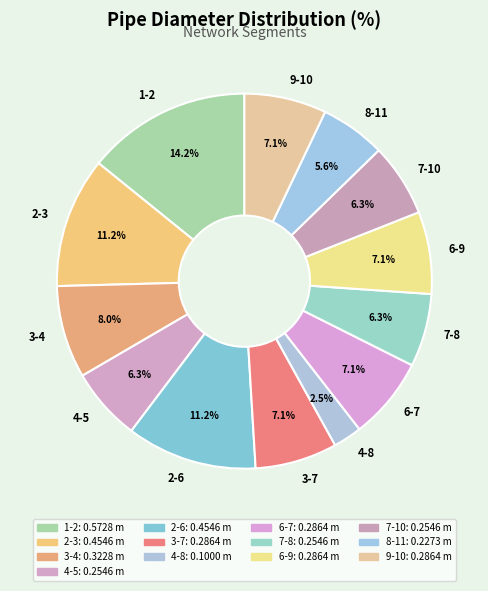

What percentage is the 2-6 slice, to the nearest percent?

11%